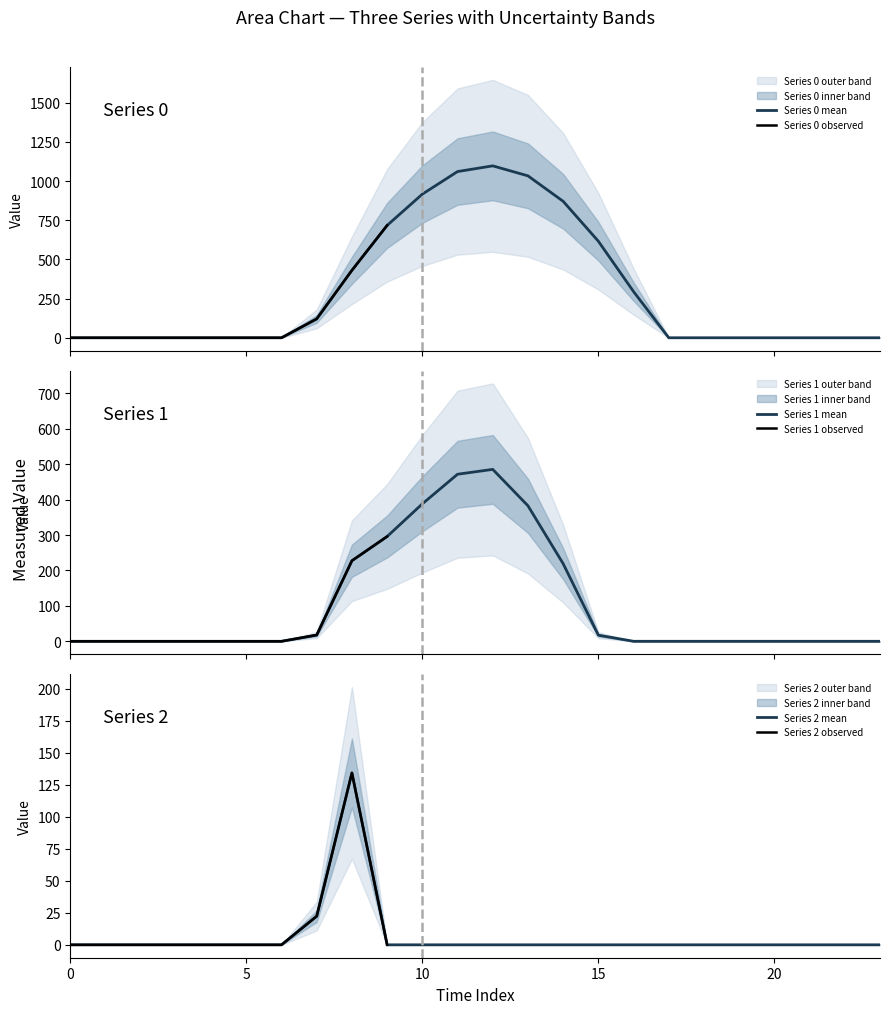

Does the chart display data point markers on the line(s)?

No